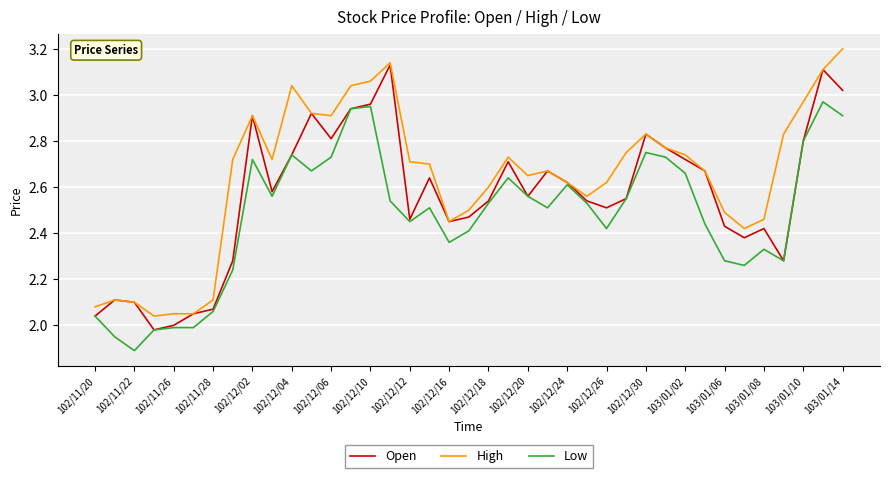

Which series has the largest total across all categories?

High